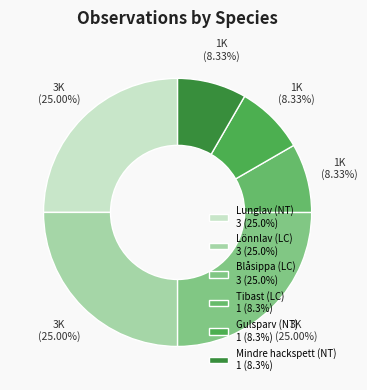

To the nearest percent, what percentage of the pie is Gulsparv (NT)?

8%